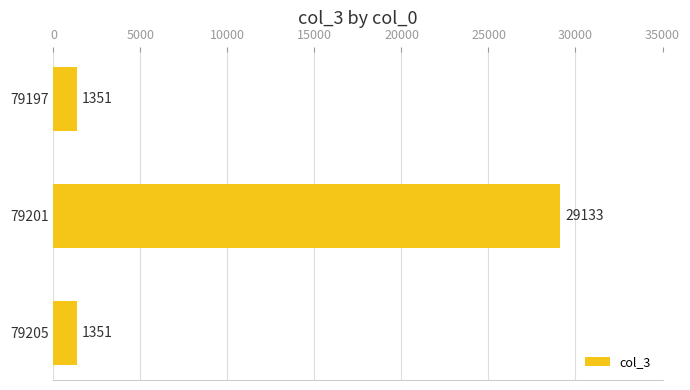

Between 79201 and 79205, which is larger?

79201